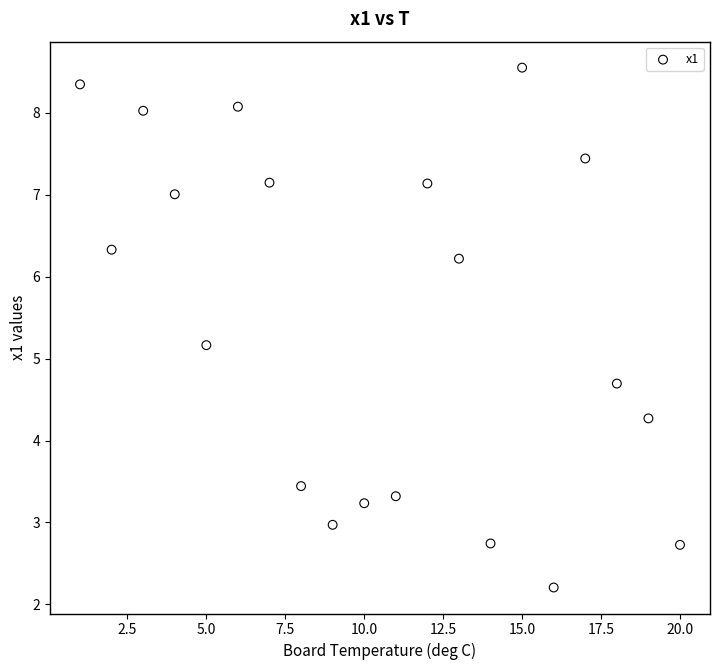

What is the range of Y values (max minus min)?

6.3